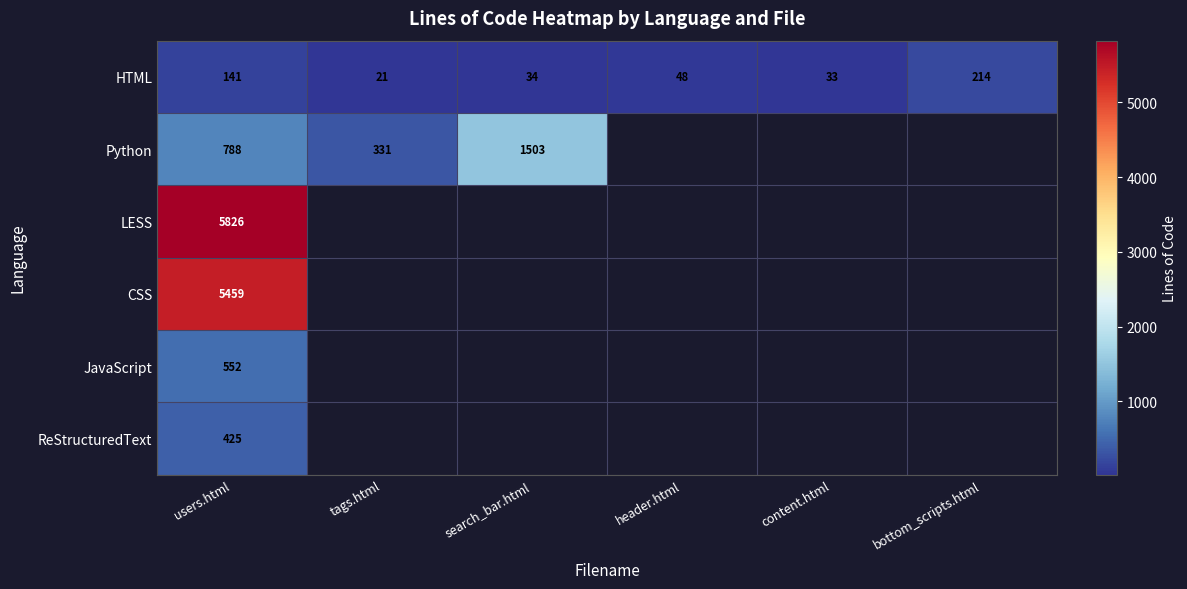

Is it true that ReStructuredText equals 239 at users.html?

False